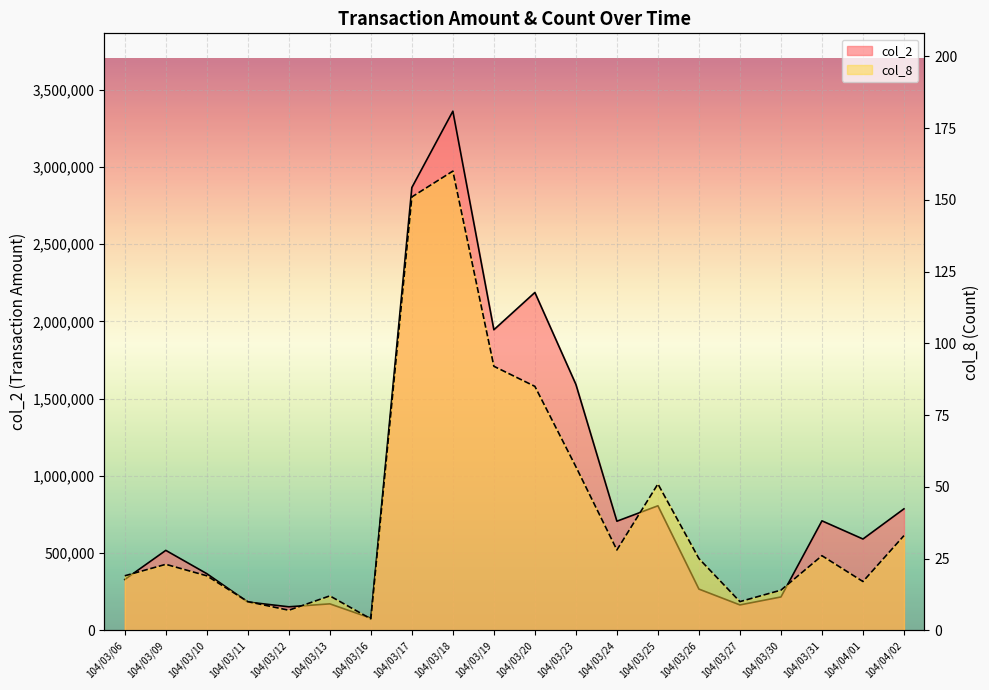

At how many categories does at least one series exceed 1964078?

3